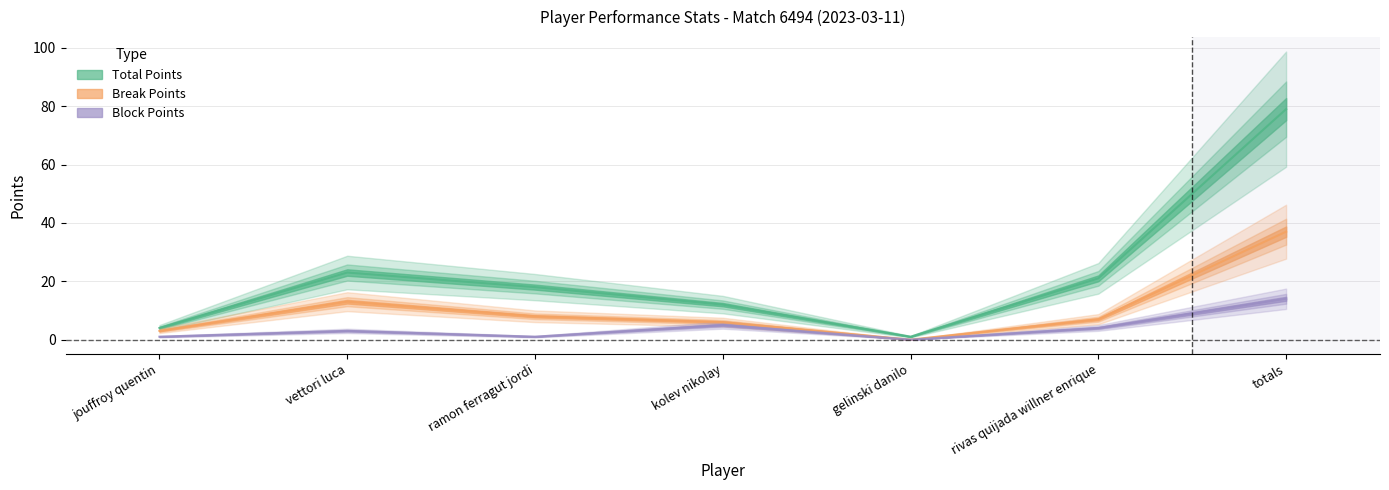

What is the difference between the second highest and minimum values in the Total Points series?

22